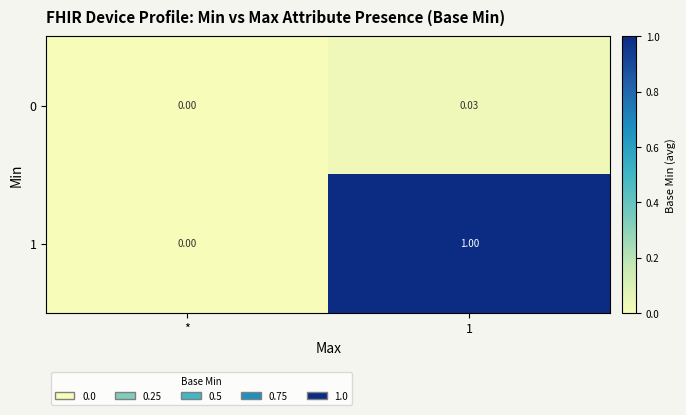

Where is 0 nearest to the value 0?

*